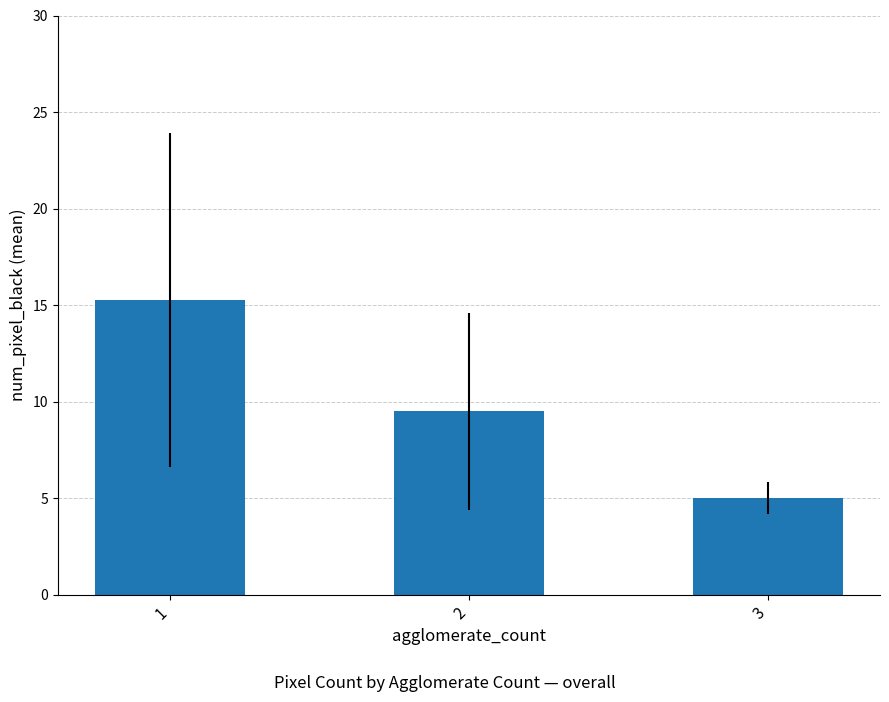

What is the greatest value displayed?

15.3